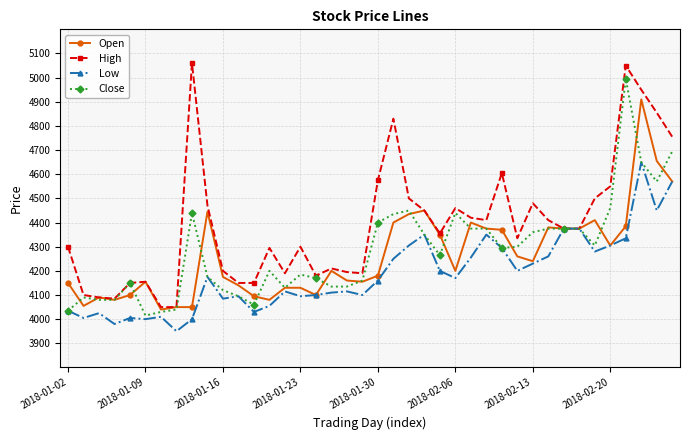

Is this an area chart (filled region under the line)?

No